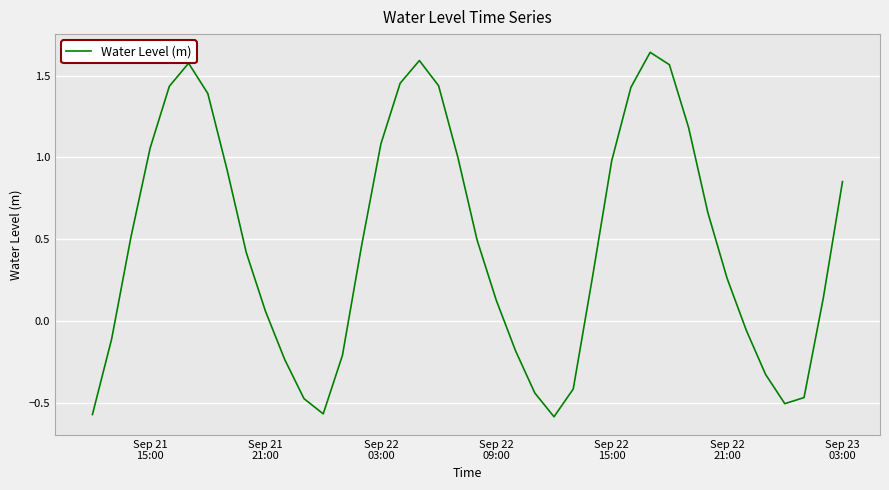

What is the difference between the maximum and minimum values?

2.2